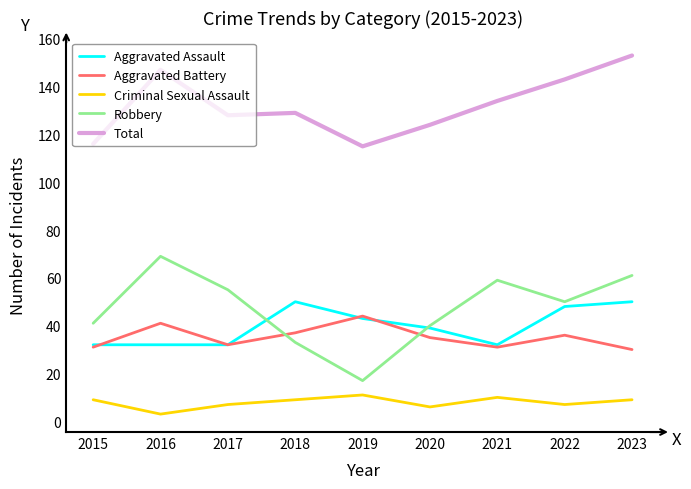

True or false: Criminal Sexual Assault and Total intersect in this chart.

False